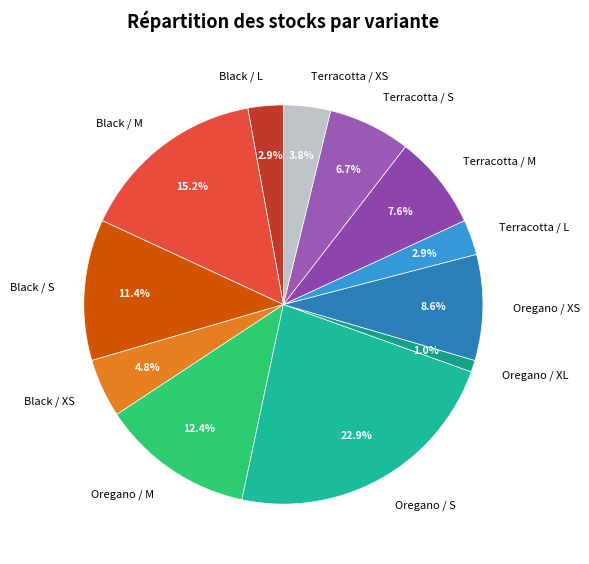

Which category has the biggest portion of the pie?

Oregano / S